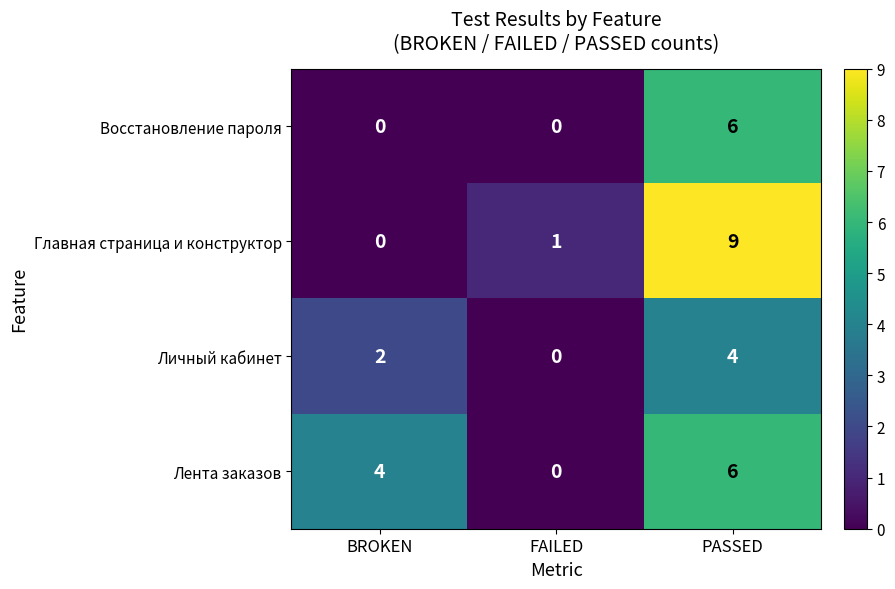

Reading left to right, transcribe all the data shown in this chart.

Восстановление пароля: 0	0	6
Главная страница и конструктор: 0	1	9
Личный кабинет: 2	0	4
Лента заказов: 4	0	6